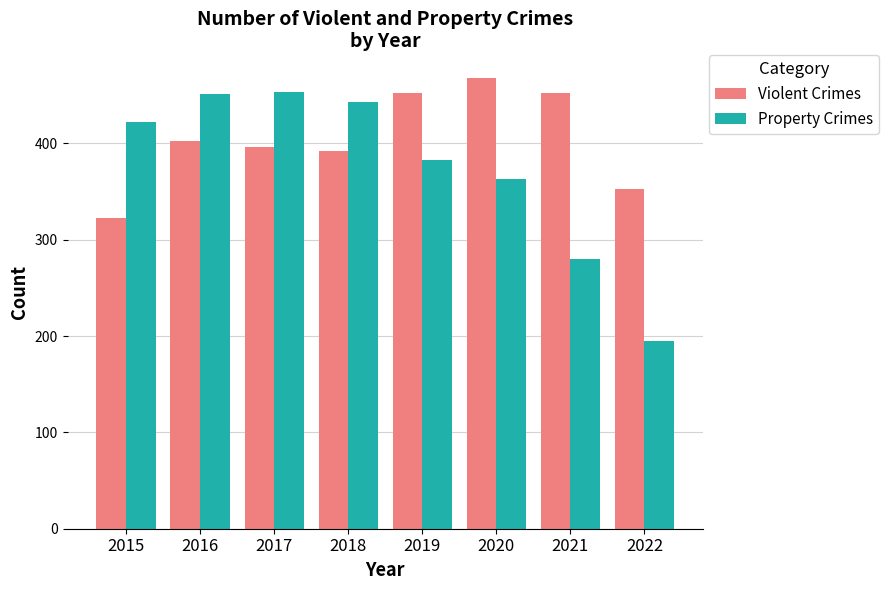

Does the chart contain any negative values?

No